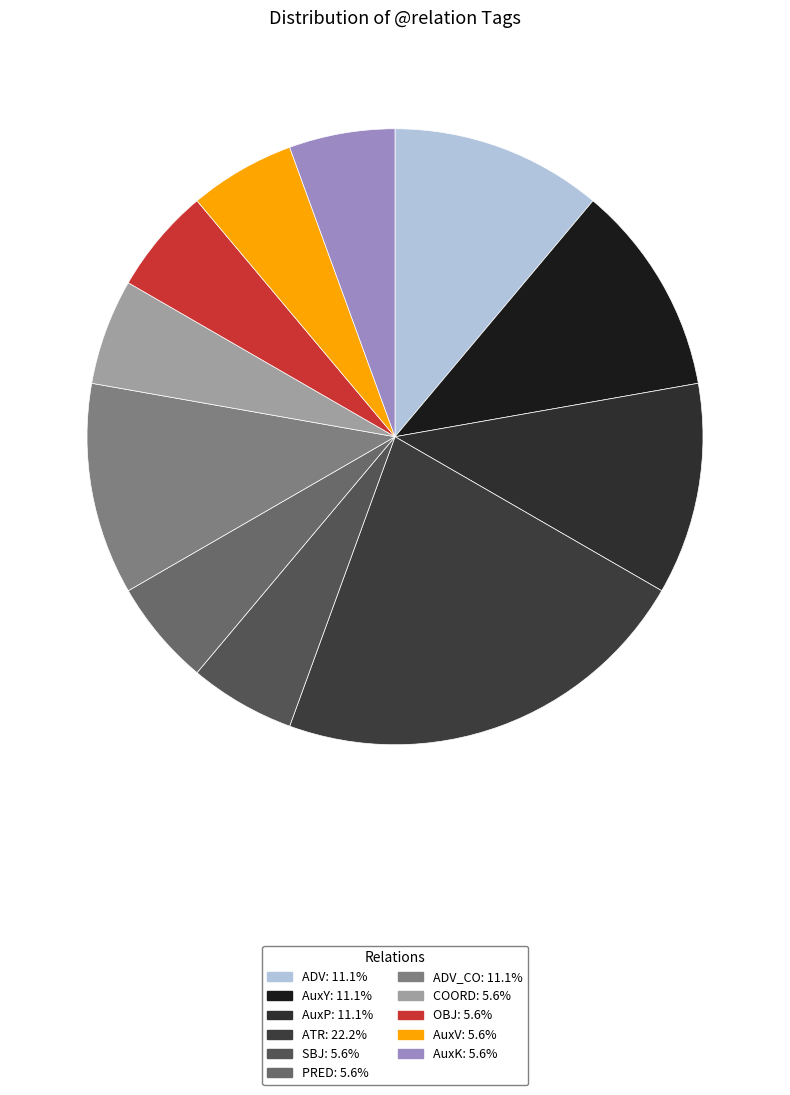

How many segments does this pie chart have?

11